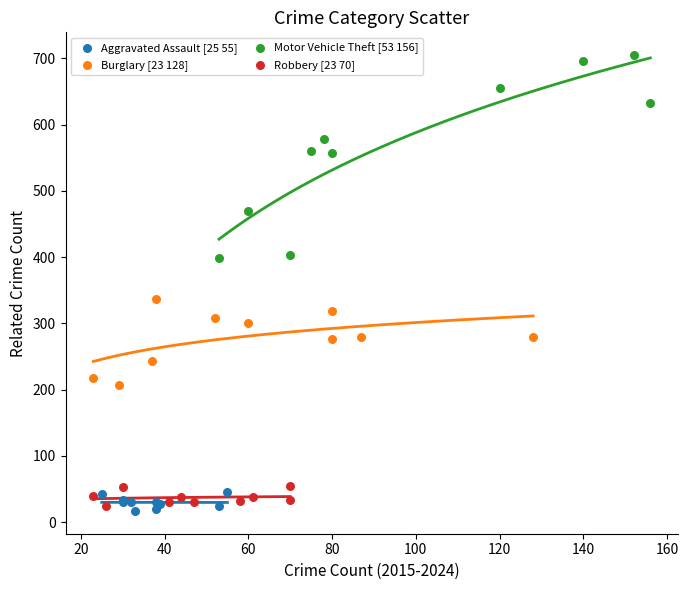

Which series has the widest spread of Y values?

Motor Vehicle Theft [53 156]